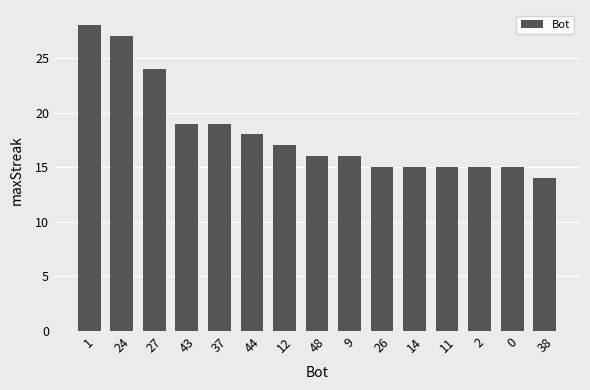

What is the ratio of the value at 37 to the value at 14?

1.3